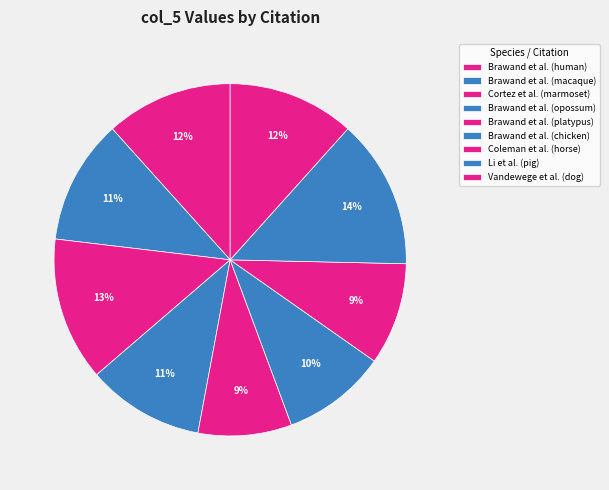

Which has a higher value, Vandewege et al. (dog) or Brawand et al. (macaque)?

Vandewege et al. (dog)